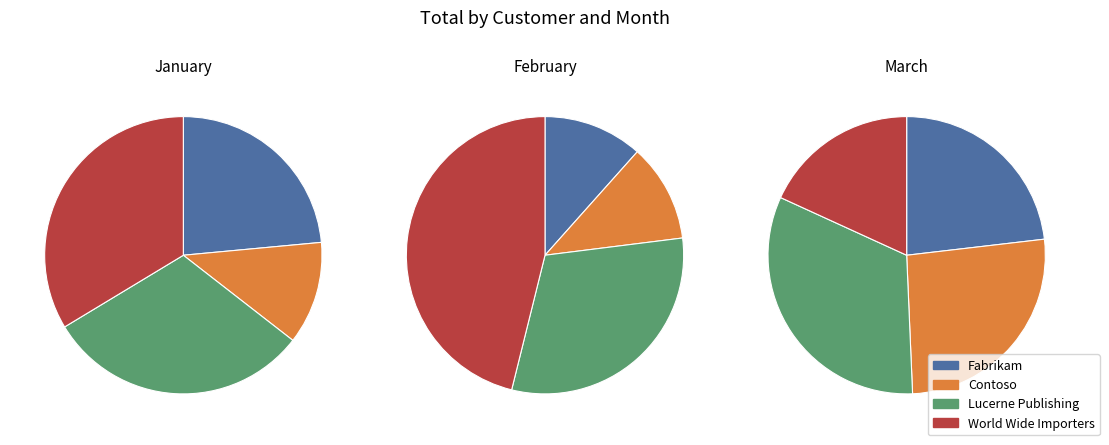

Does February represent more than half of the total?

No